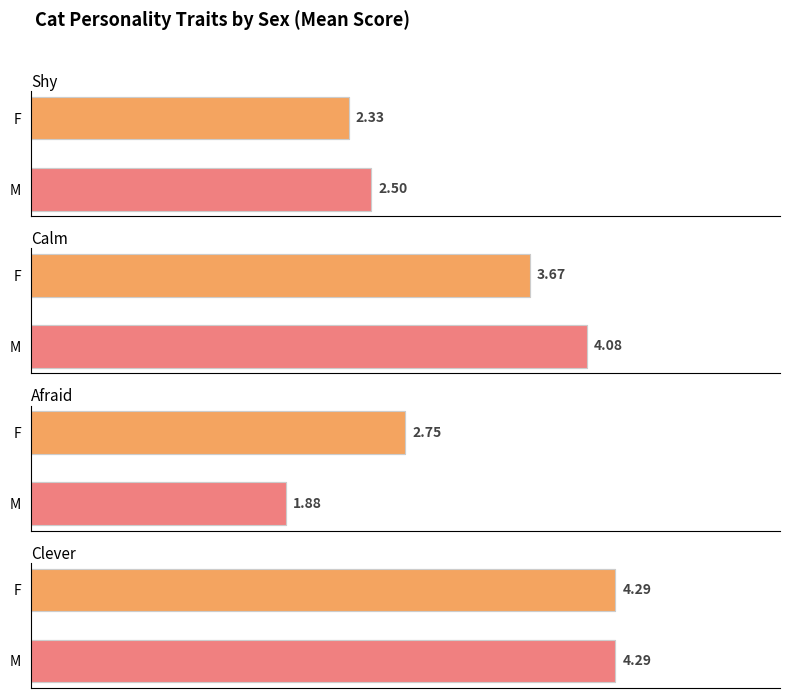

What is the maximum value for Calm?

4.1